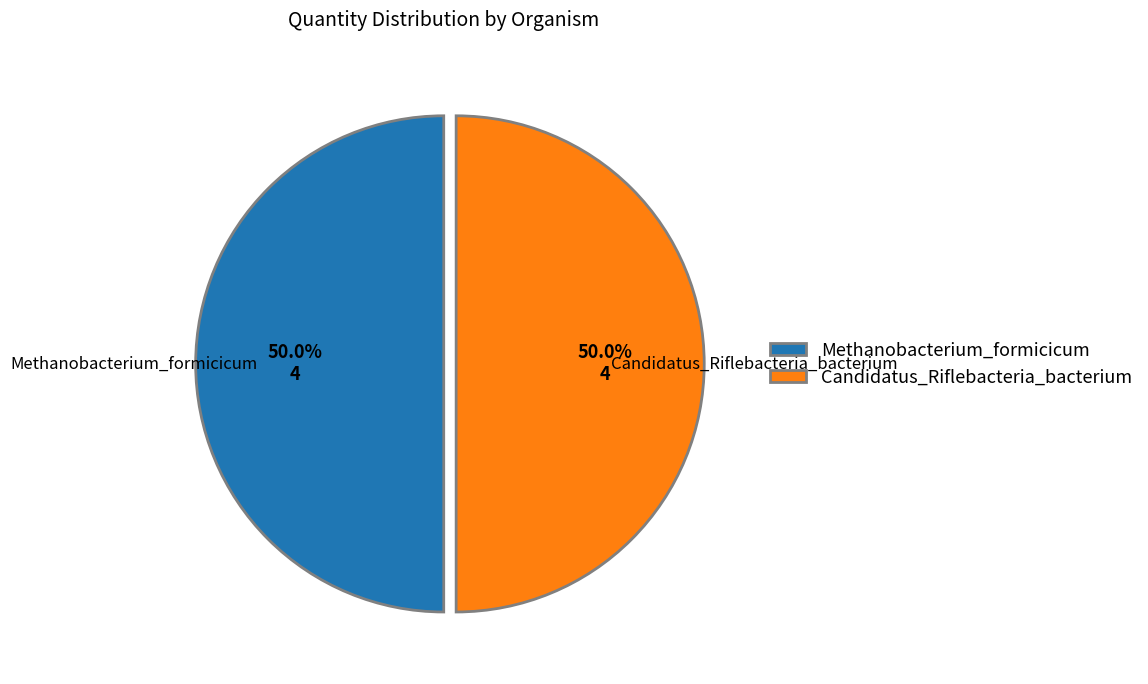

Is the sum of Methanobacterium_formicicum and Candidatus_Riflebacteria_bacterium greater than half?

Yes